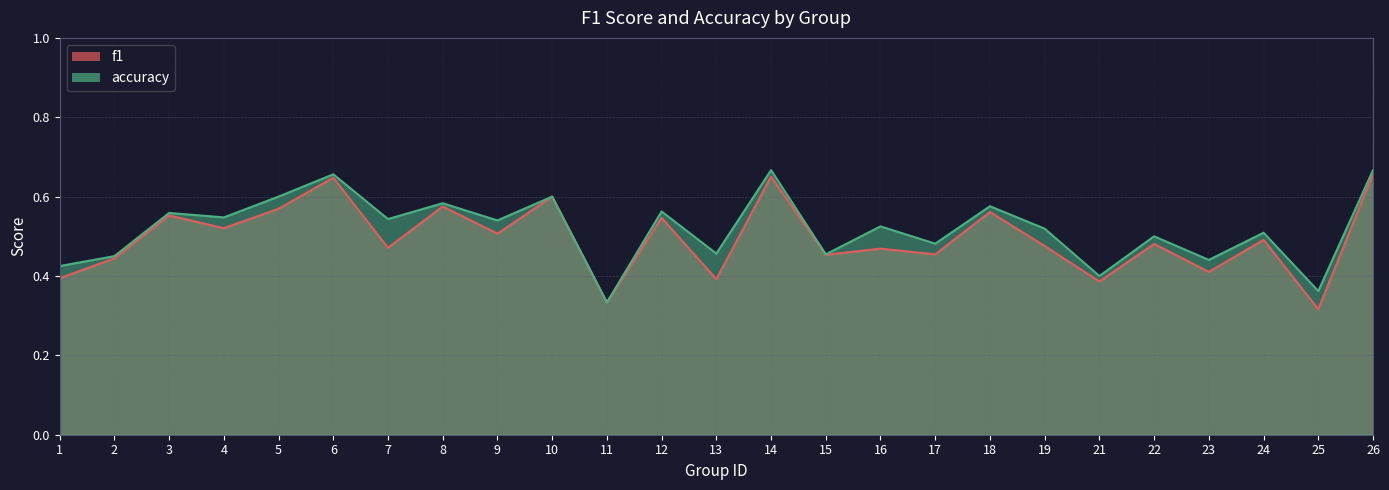

What are all the series names shown in the legend?

f1, accuracy